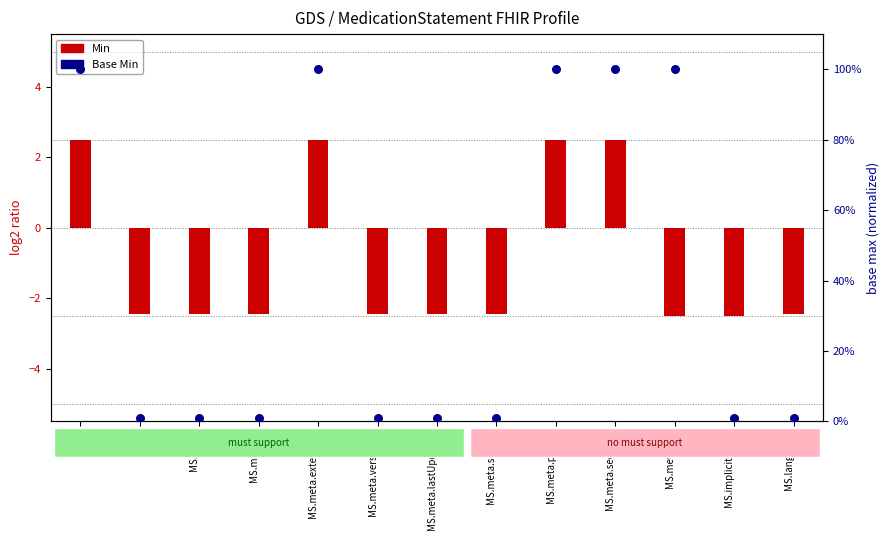

What is the change in value from MS.id to MS.meta.security?

+99.0